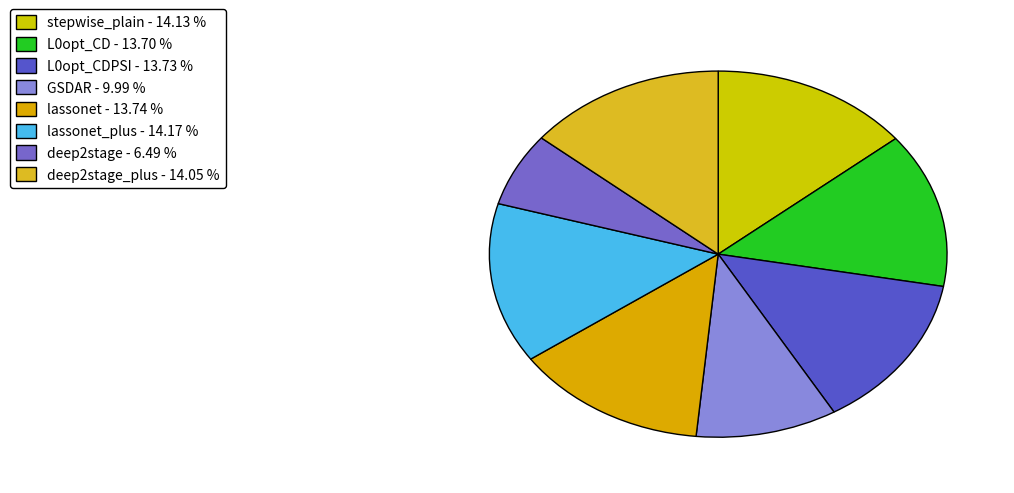

How many slices are in this pie chart?

8